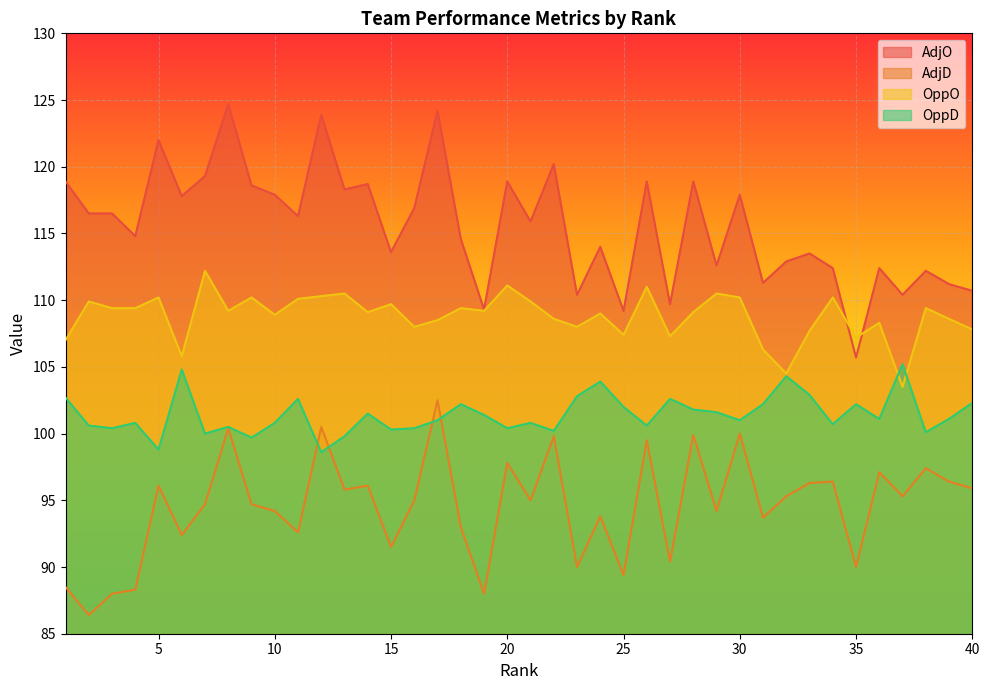

What is the average value of the AdjO series?

115.6